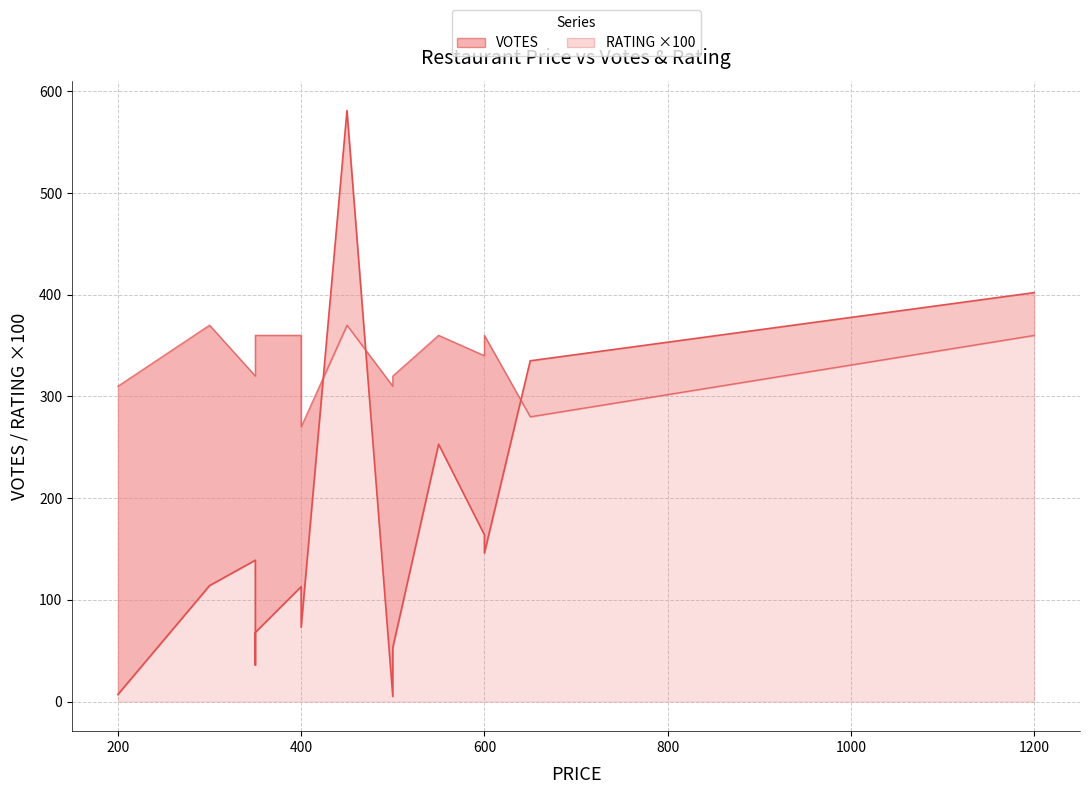

Which series has the widest spread of values?

VOTES_line